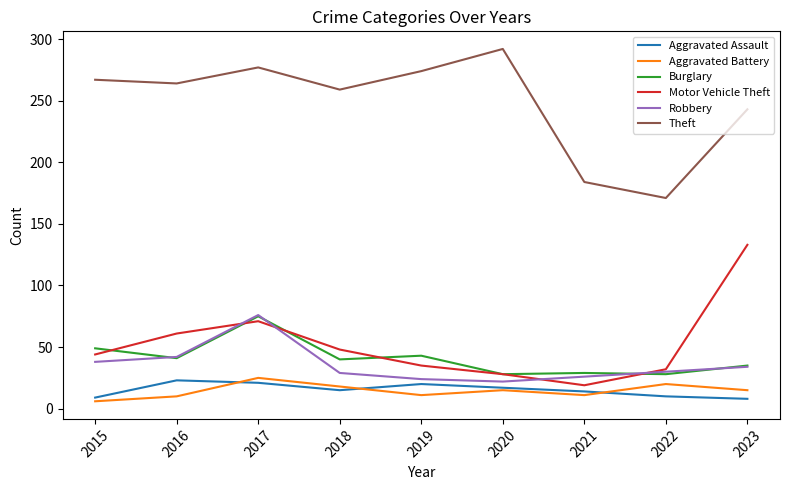

What is the difference between the maximum and minimum values in the Burglary series?

47